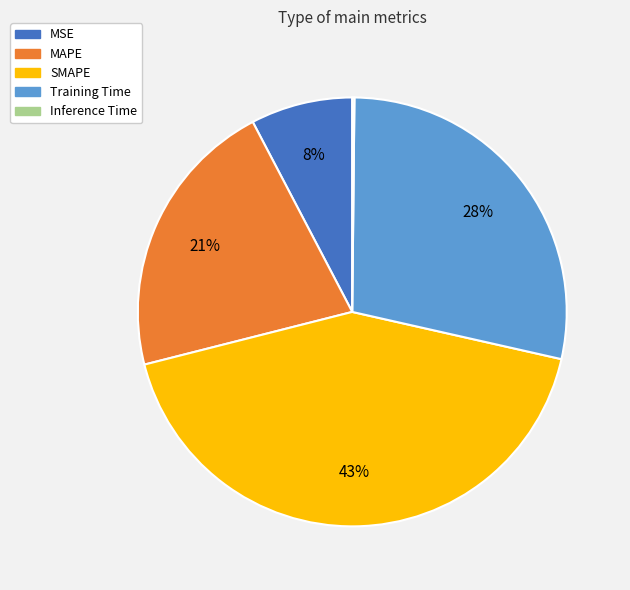

Between SMAPE and MAPE, which is larger?

SMAPE